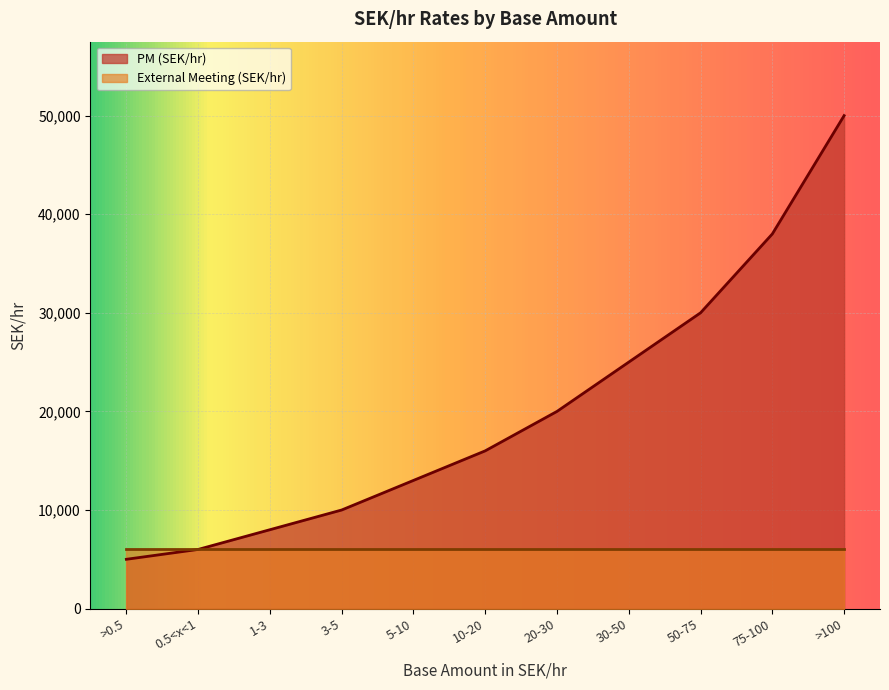

Approximately how many times larger is the value at 75-100 compared to 5-10?

2.9